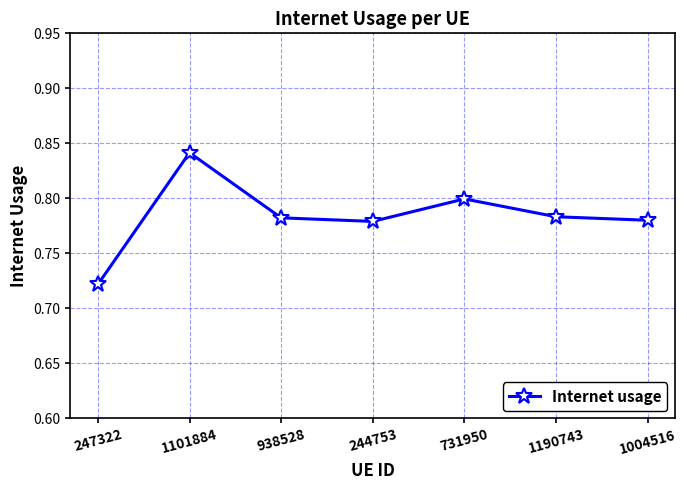

Count the values in the range 0 to 1.

7